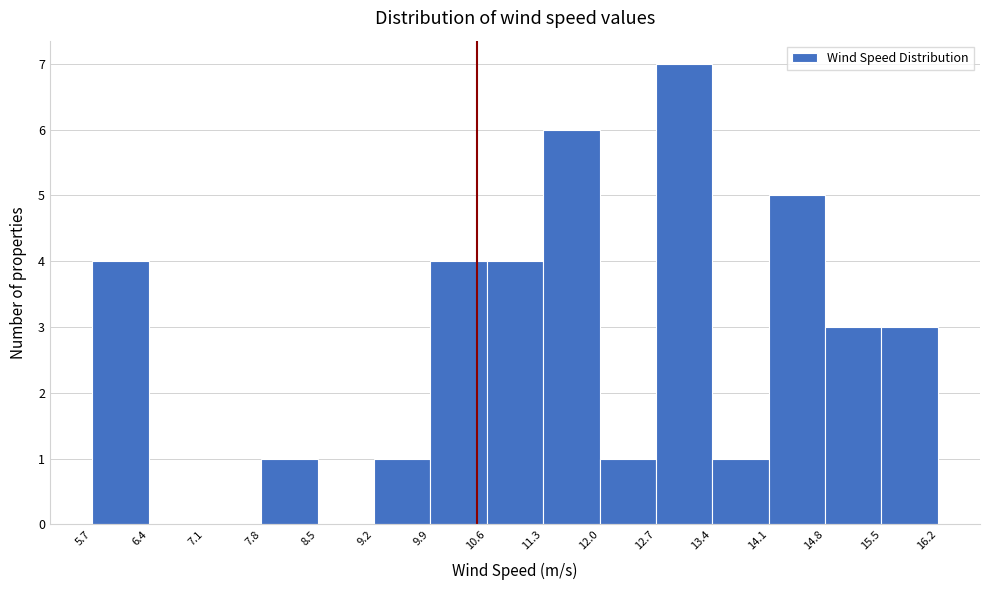

Which range on the x-axis has the tallest bar?

12.7 to 13.4